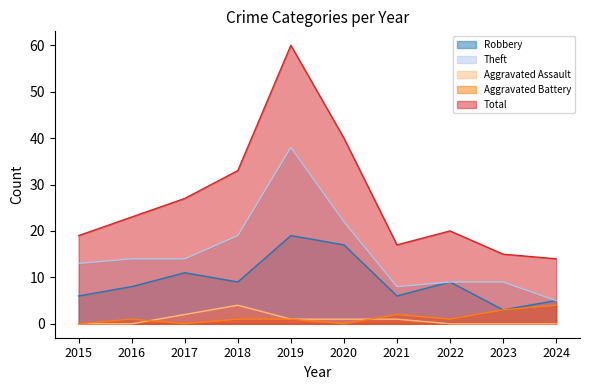

True or false: Robbery and Total intersect in this chart.

False